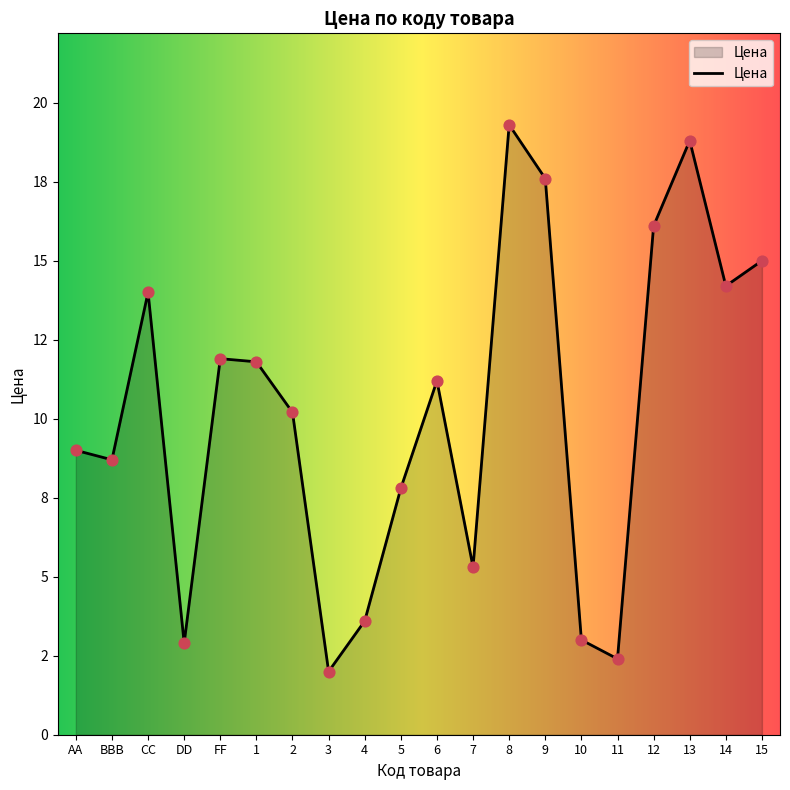

Approximately how many times larger is the value at CC compared to 3?

7.0